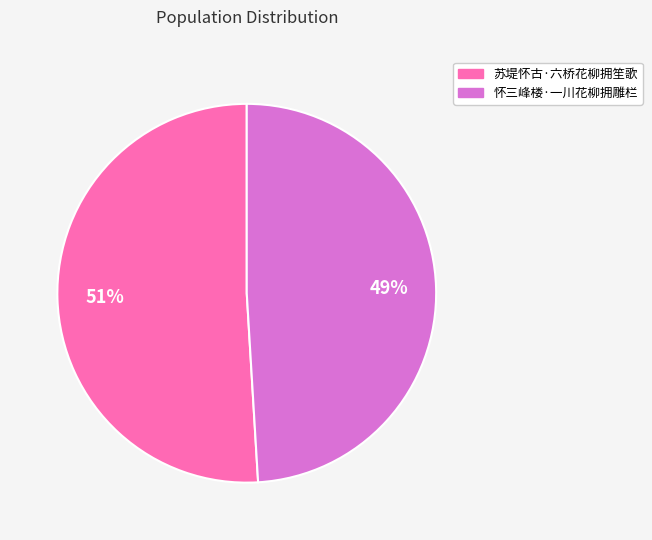

Does 苏堤怀古·六桥花柳拥笙歌 represent more than half of the total?

Yes